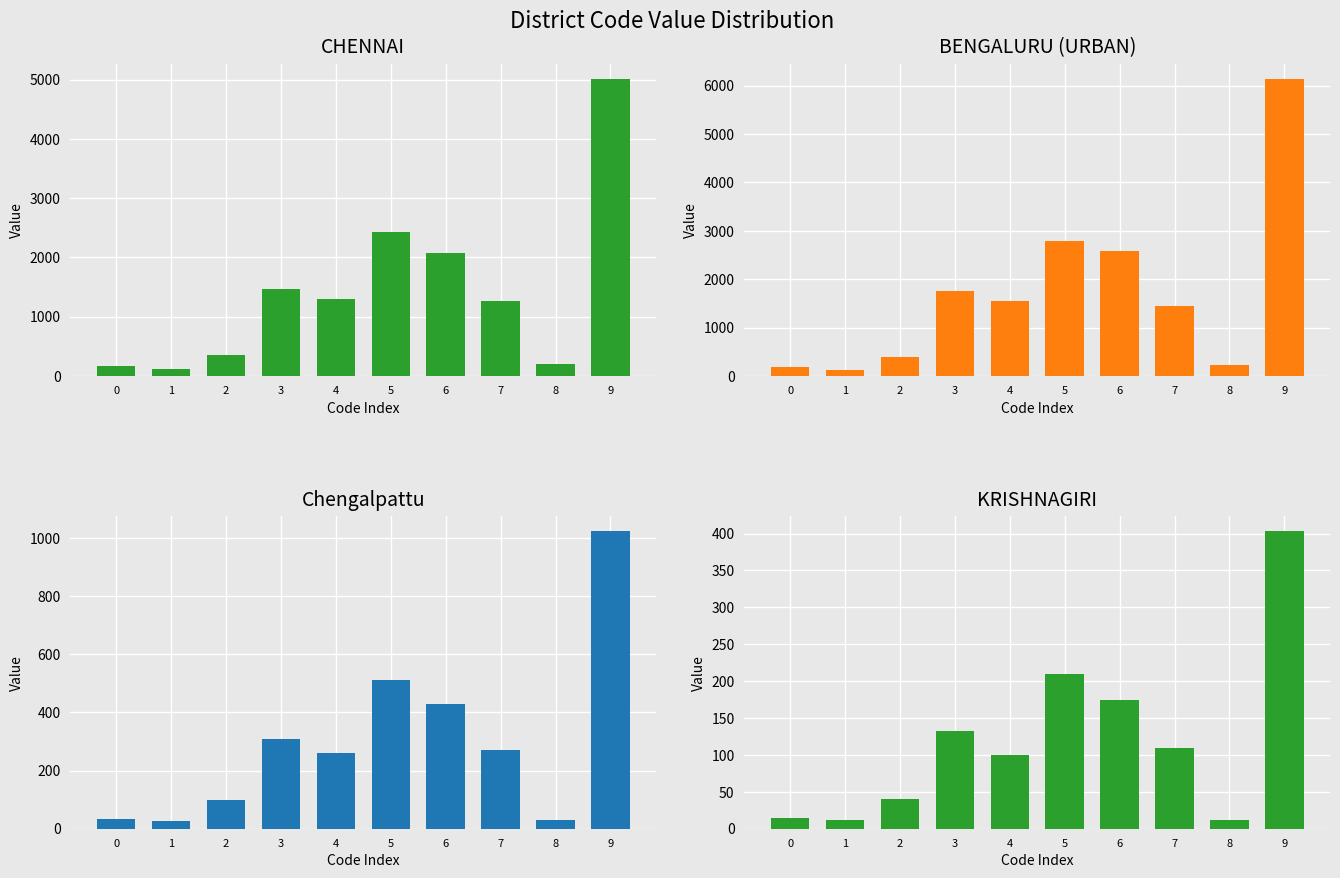

List the labels in order of BENGALURU (URBAN) value, smallest first.

1, 0, 8, 2, 7, 4, 3, 6, 5, 9